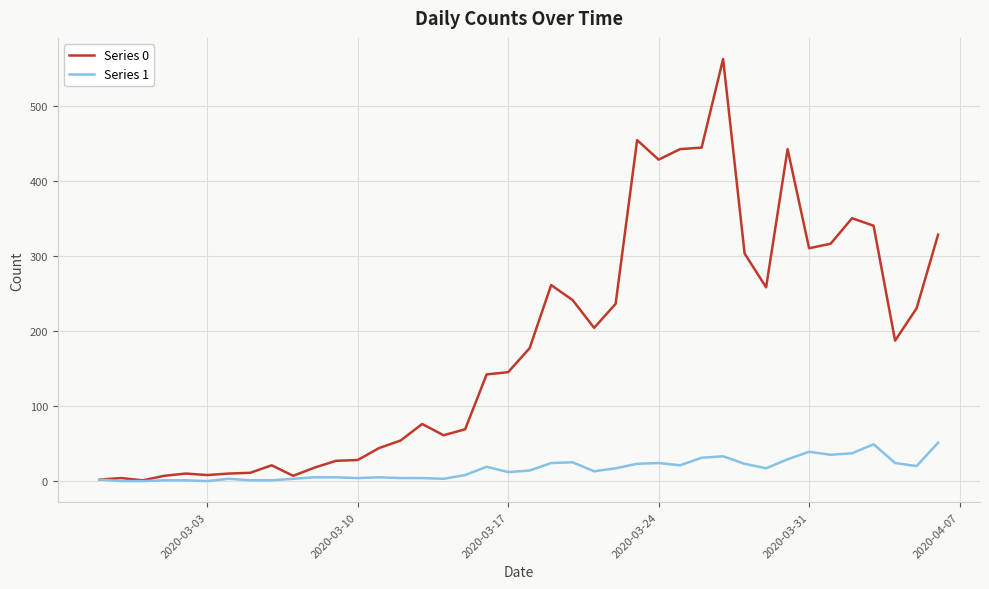

Which series has the widest spread of values?

Series 0